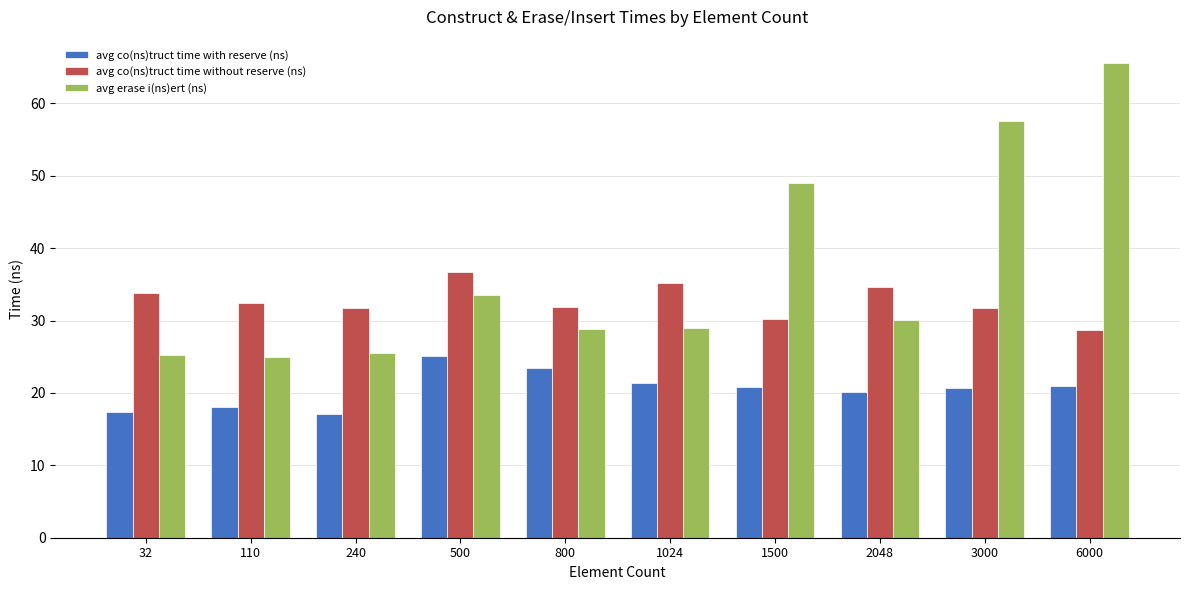

What value does the avg erase i(ns)ert (ns) series have at 500?

33.5